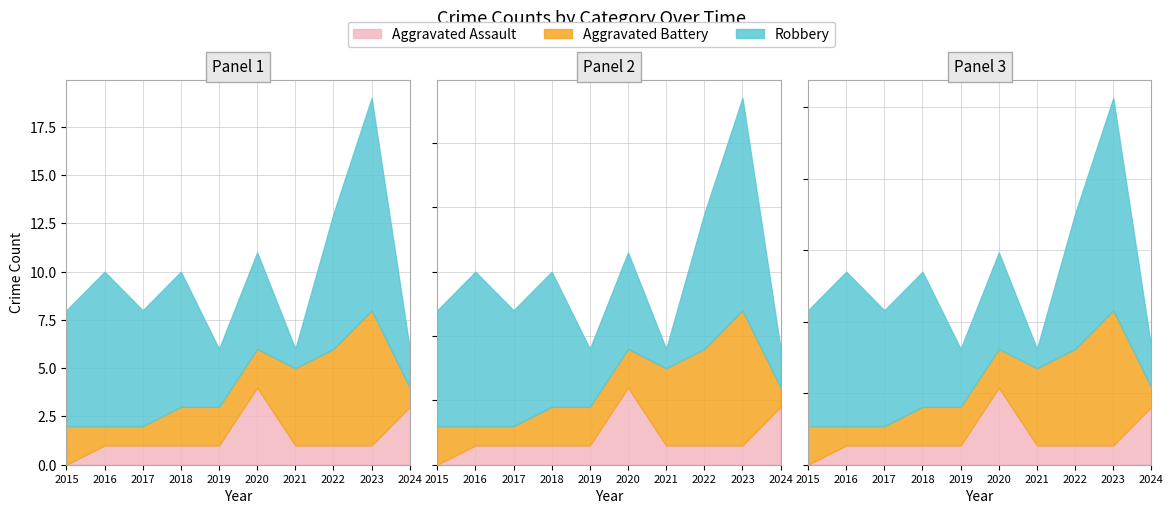

After their last crossing, which series has the higher values: Aggravated Assault or Aggravated Battery?

Aggravated Assault